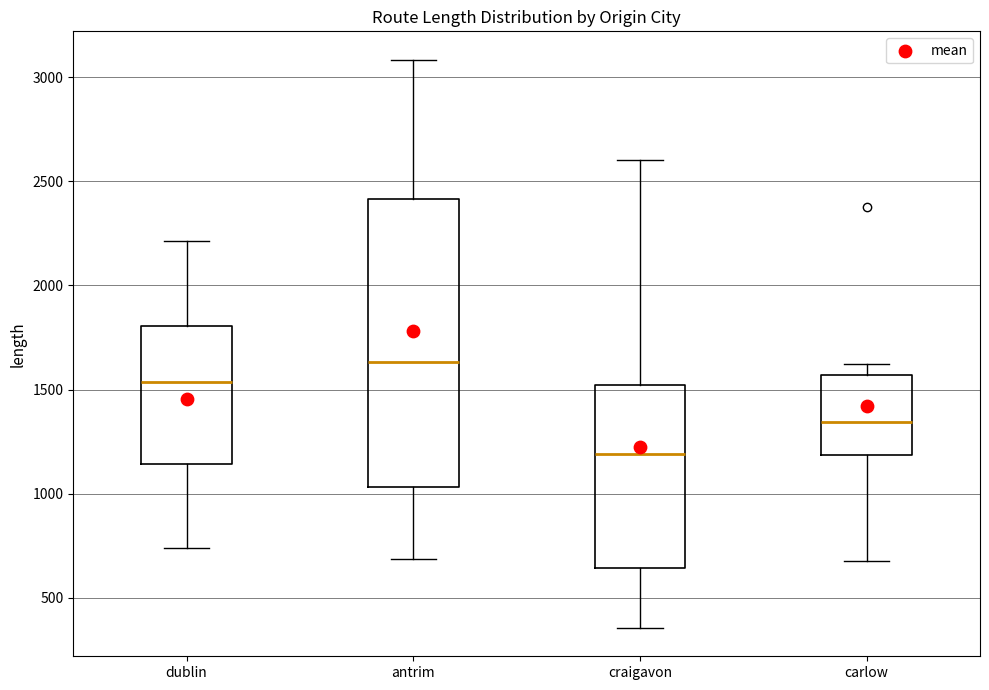

Which box has the highest median line?

antrim